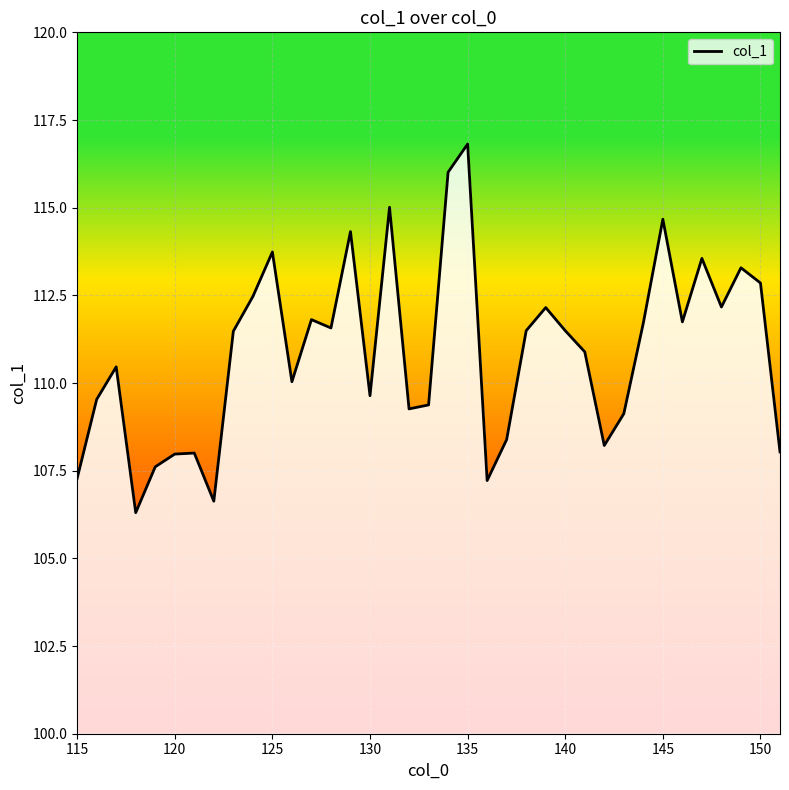

What is the difference between the maximum and minimum values?

10.5